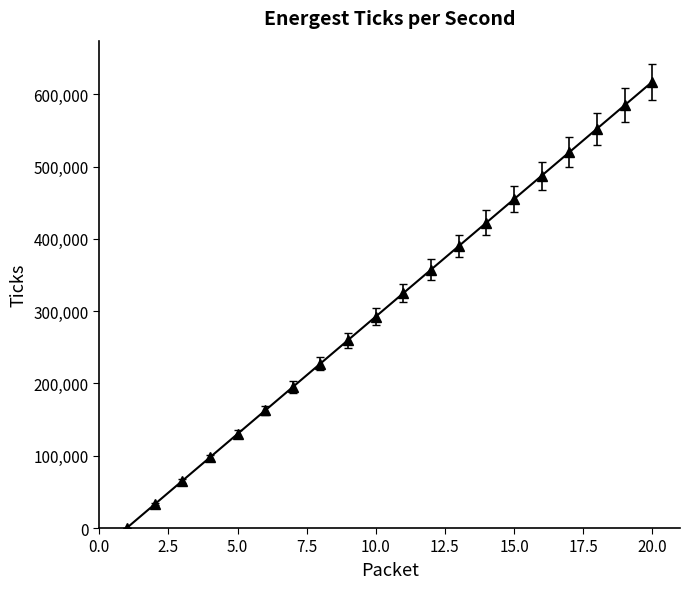

What is the value of the cpu point at the 19th from the left?

585063.0